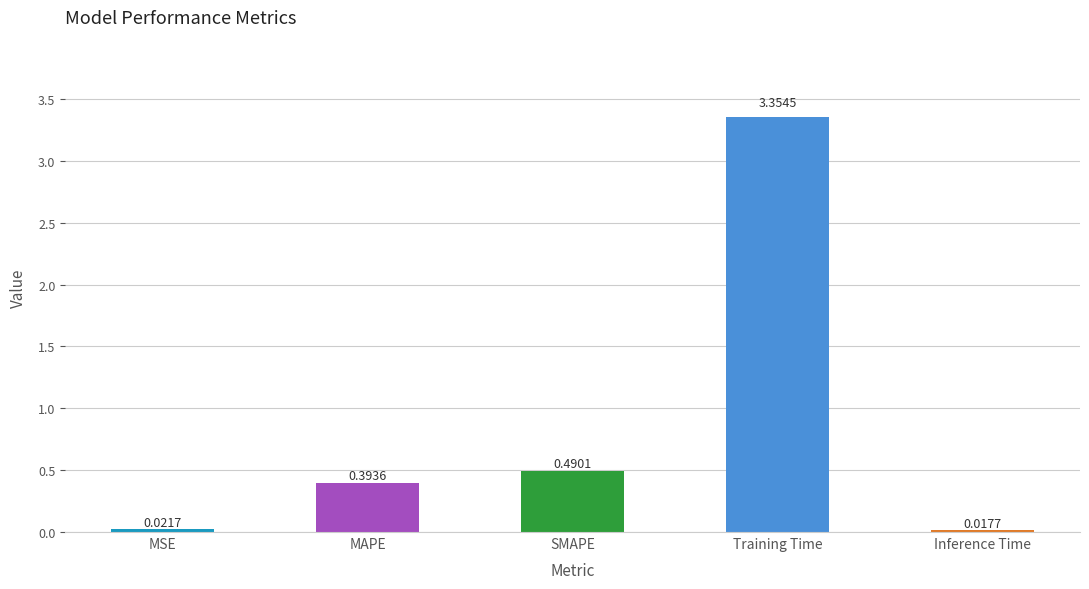

The chart shows a value of 4.6 at Training Time. True or false?

False